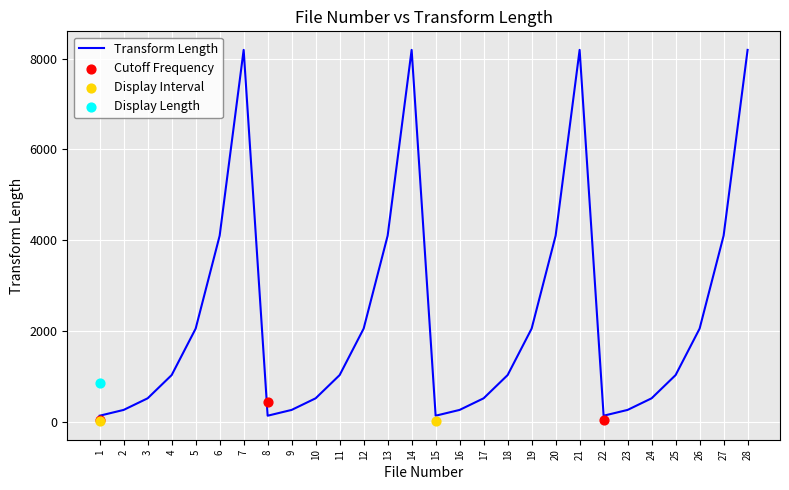

What is the ratio of the value at 13 to the value at 22?

32.0